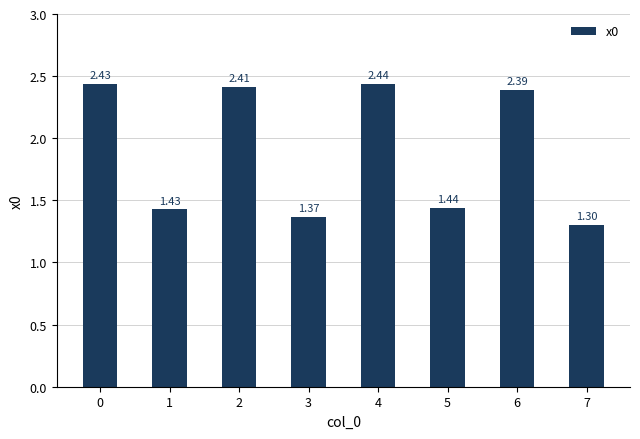

How many values are below 2?

4